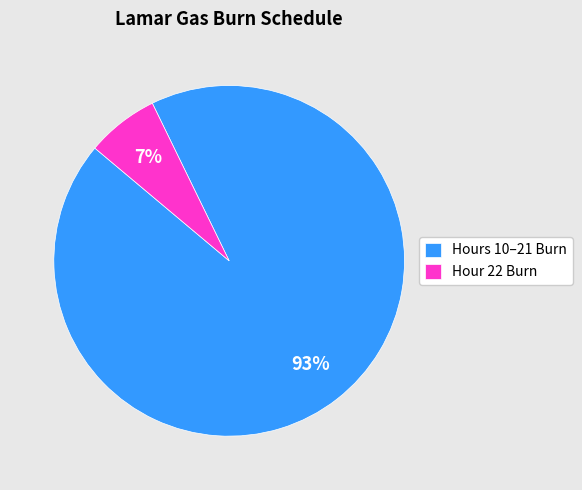

Does any single category account for the majority?

Yes